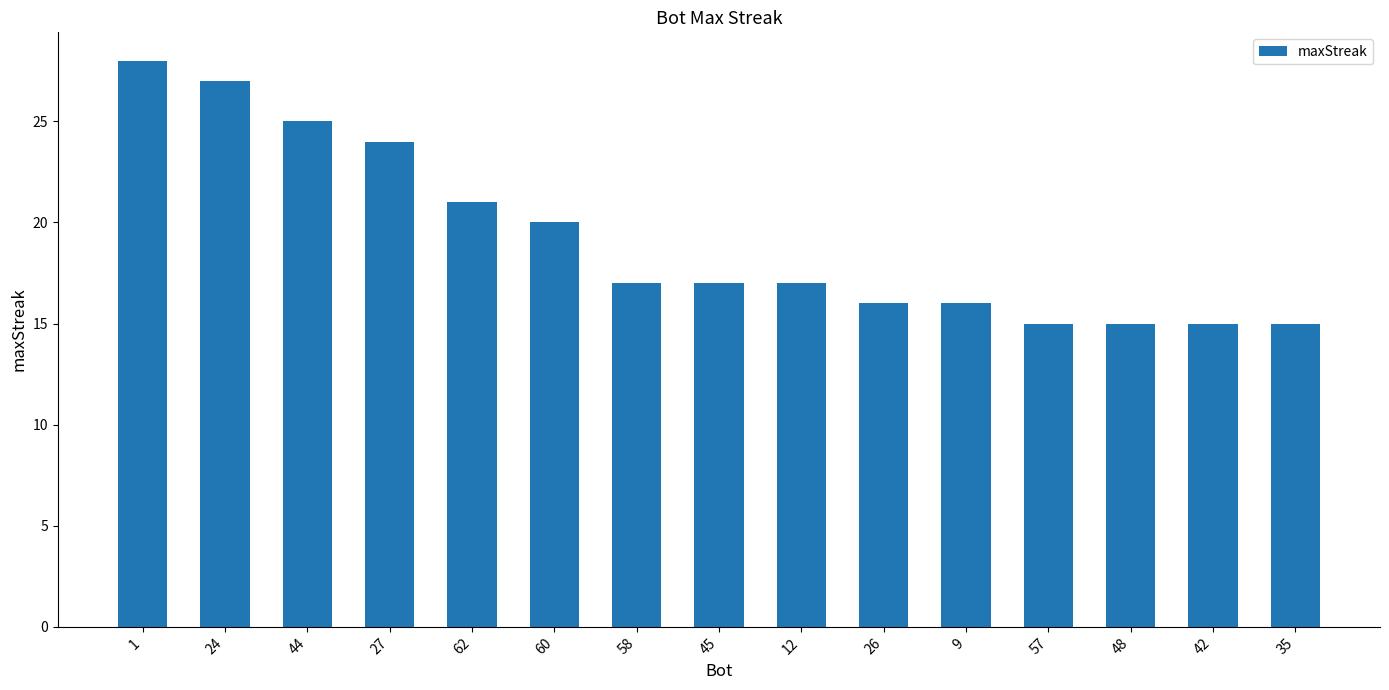

What is the difference between the maximum and minimum values?

13